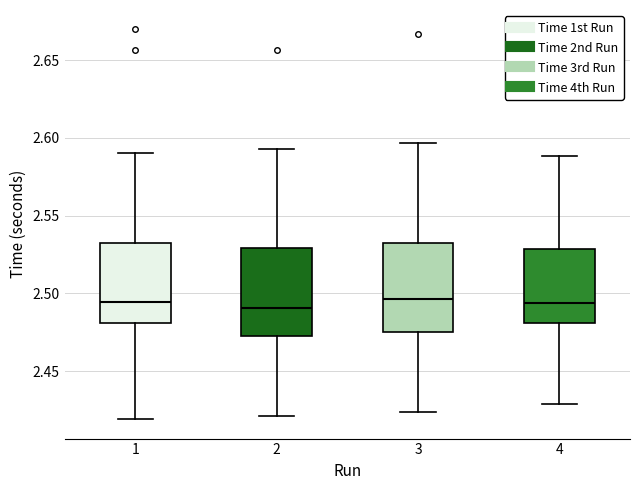

Reading left to right, transcribe this box plot: for each box, give where its median line is, the range the box spans, and where its two whiskers end, as read against the y-axis. The values are not printed on the chart, so give them approximately, as read against the axis.

1: median 2.495, box 2.480 to 2.530, whiskers 2.420 to 2.590
2: median 2.490, box 2.475 to 2.530, whiskers 2.420 to 2.595
3: median 2.495, box 2.475 to 2.530, whiskers 2.425 to 2.595
4: median 2.495, box 2.480 to 2.530, whiskers 2.430 to 2.590